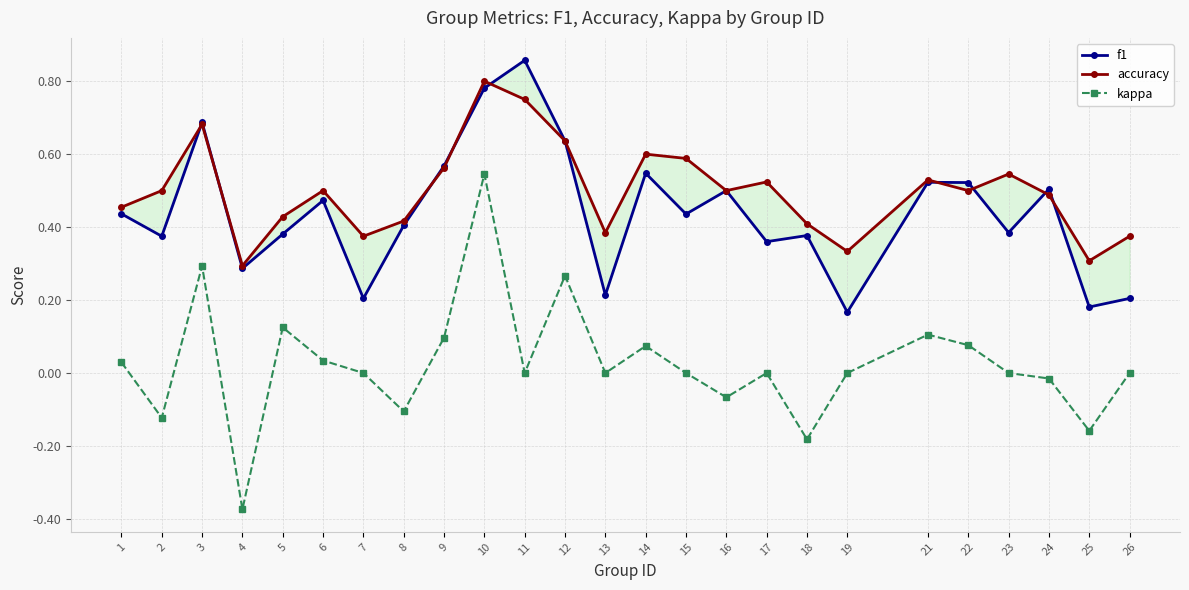

At which label is accuracy closest to 0?

4